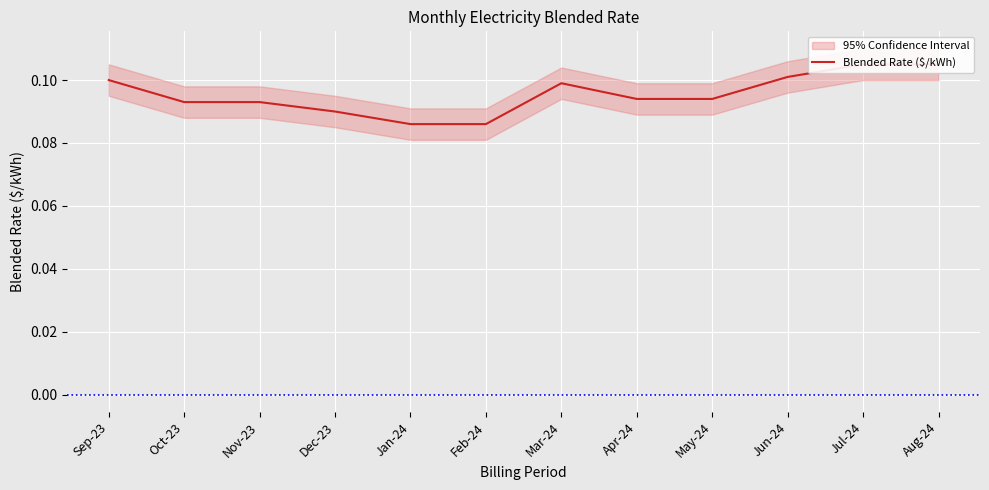

How many categories are shown in the chart?

12